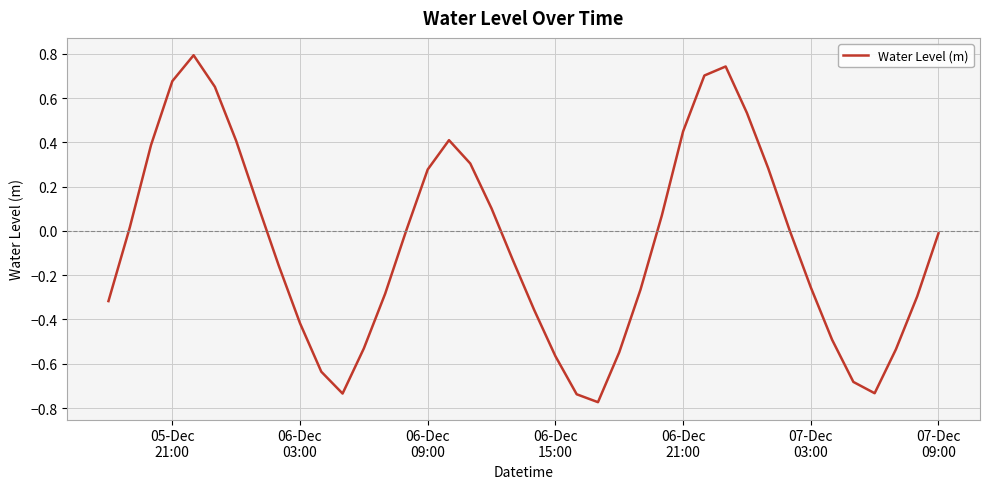

What is the difference between the maximum and minimum values?

1.6